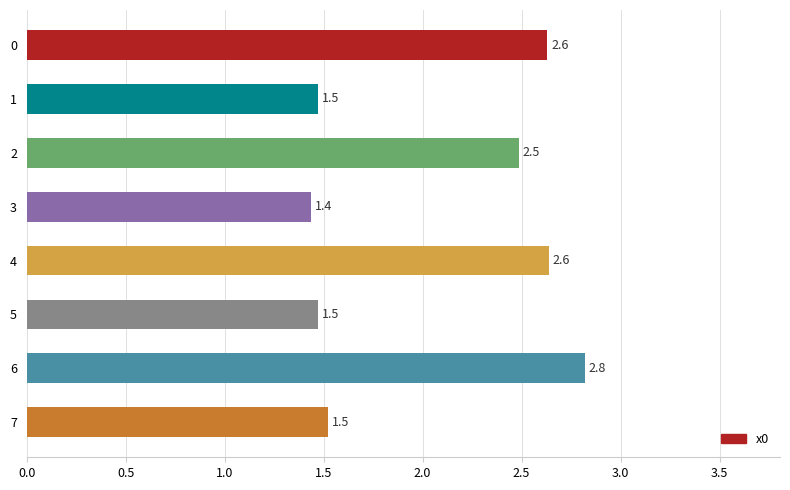

What is the difference between the values at 6 and 3?

1.4